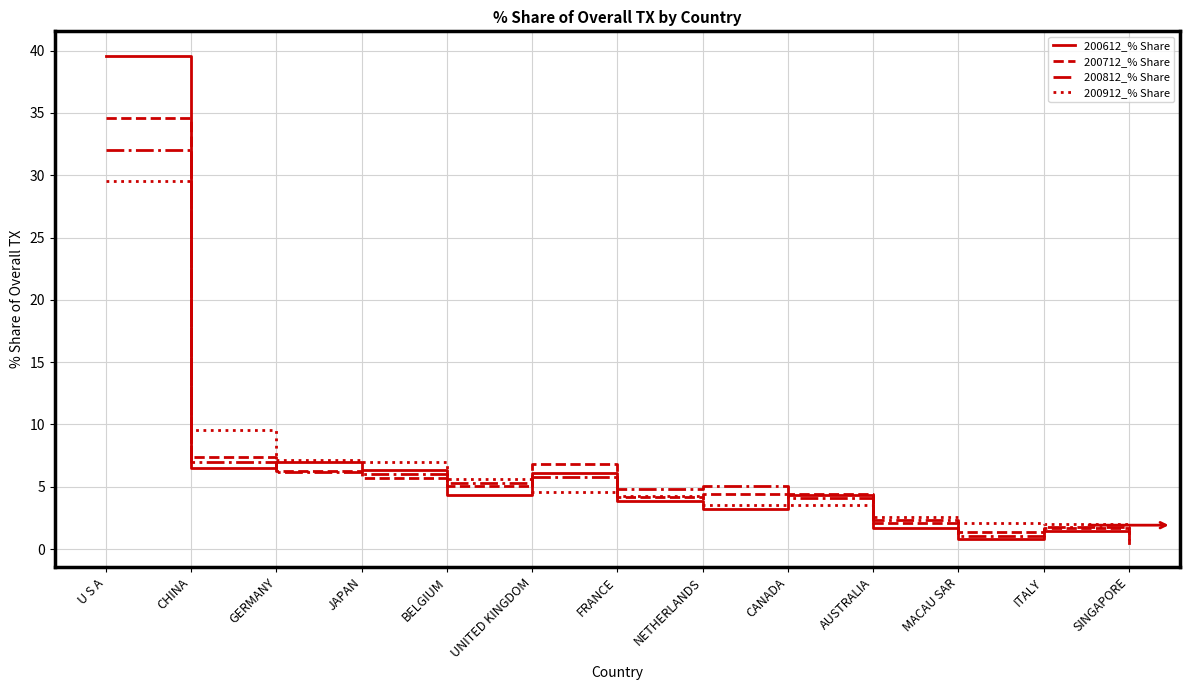

In 200812_% Share, how many points are lower than both neighbors (excluding endpoints)?

3